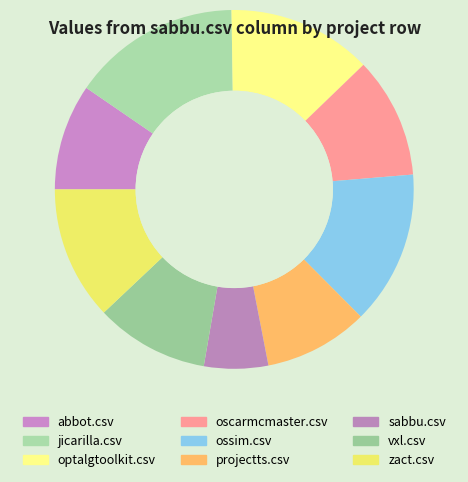

What is the smallest slice in the pie chart?

sabbu.csv